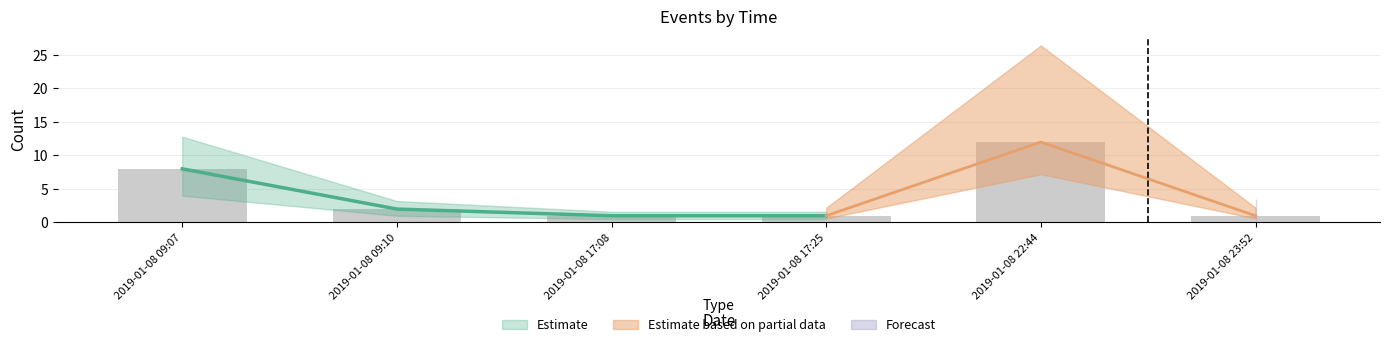

Does the chart contain stacked bars?

No